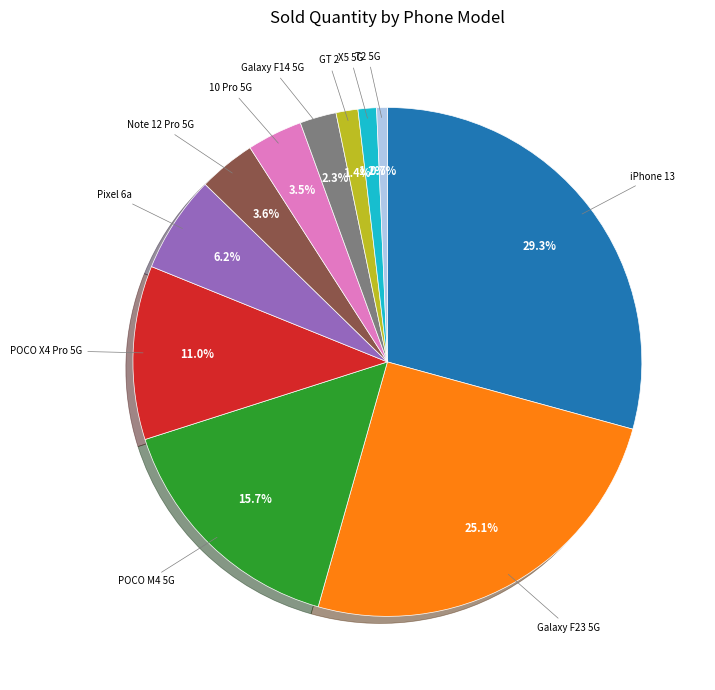

To the nearest percent, what is the average slice percentage?

9%